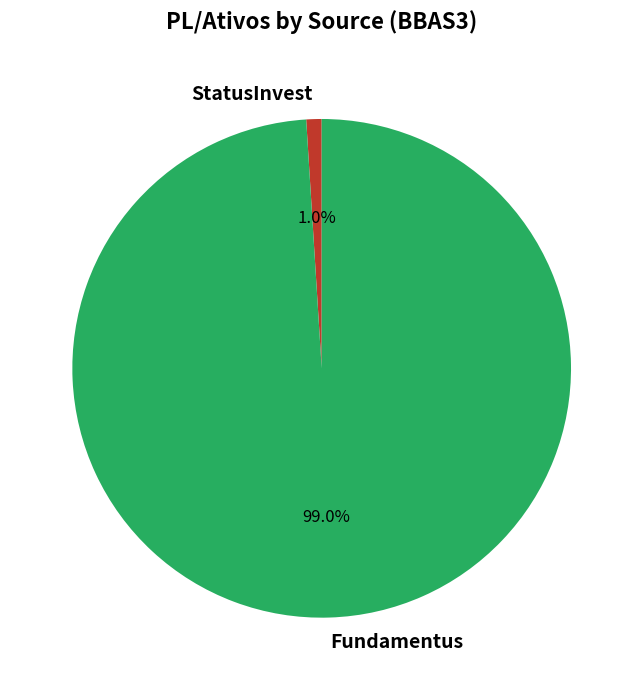

What is the majority slice?

Fundamentus